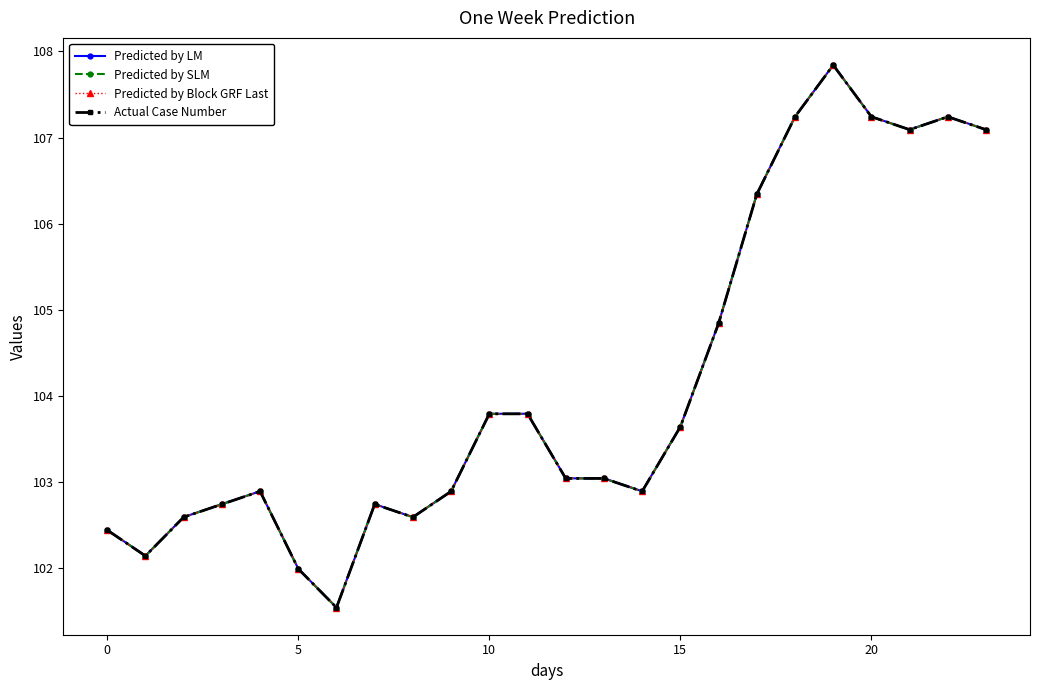

True or false: Predicted by SLM and Predicted by LM cross at least once.

False